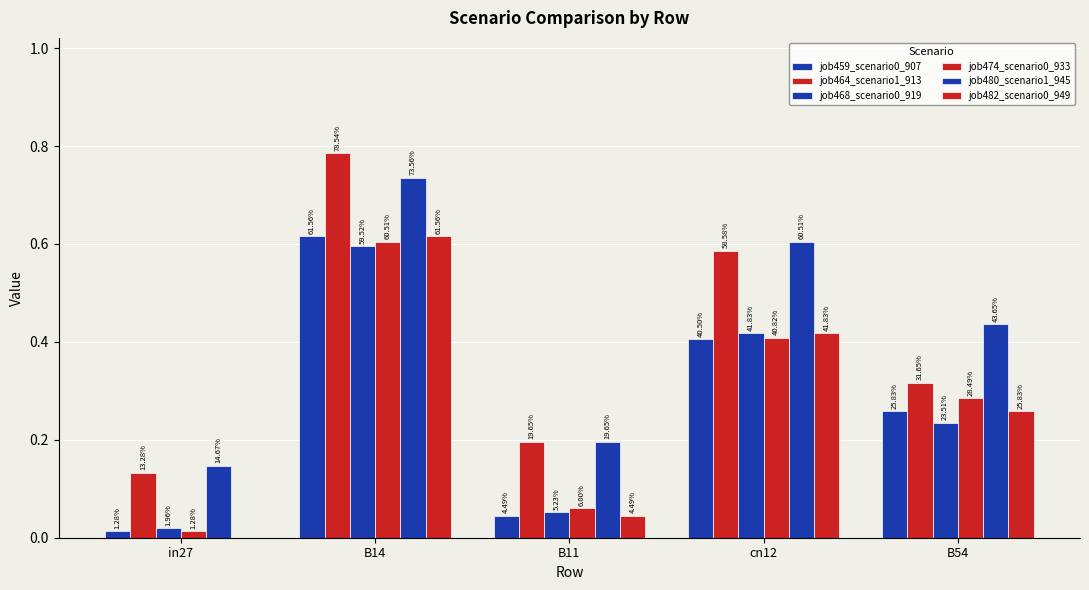

At B54, list the series in order from largest to smallest.

job480_scenario1_945, job464_scenario1_913, job474_scenario0_933, job459_scenario0_907, job482_scenario0_949, job468_scenario0_919